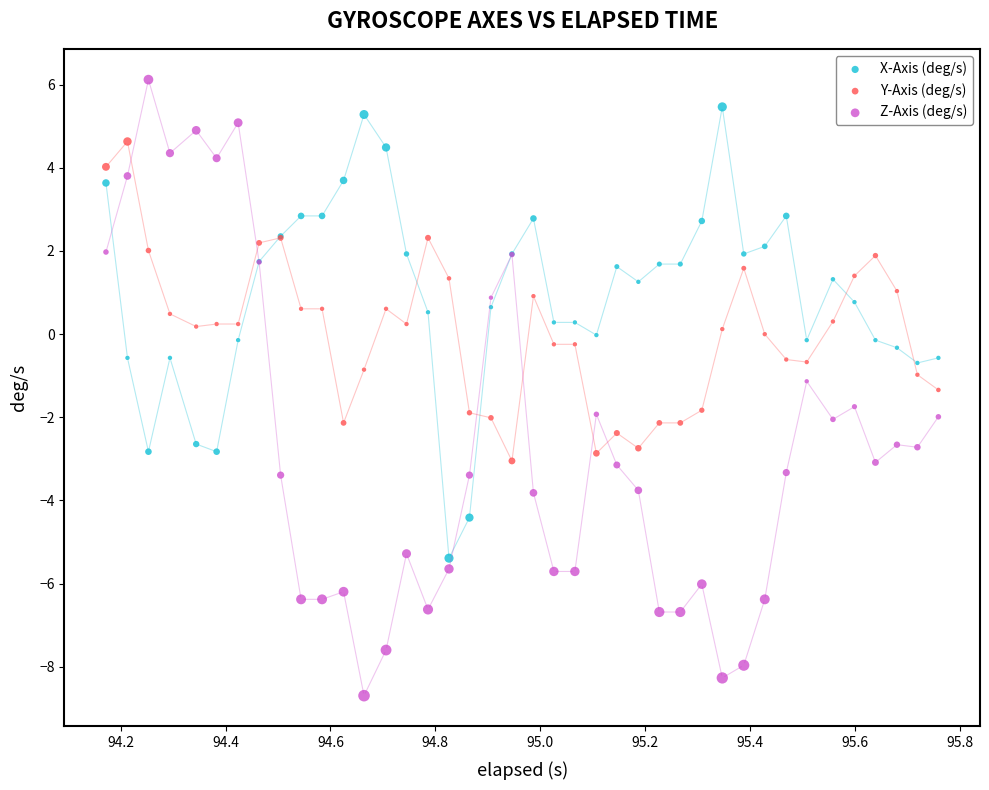

Which series reaches the maximum Y coordinate?

Z-Axis (deg/s)